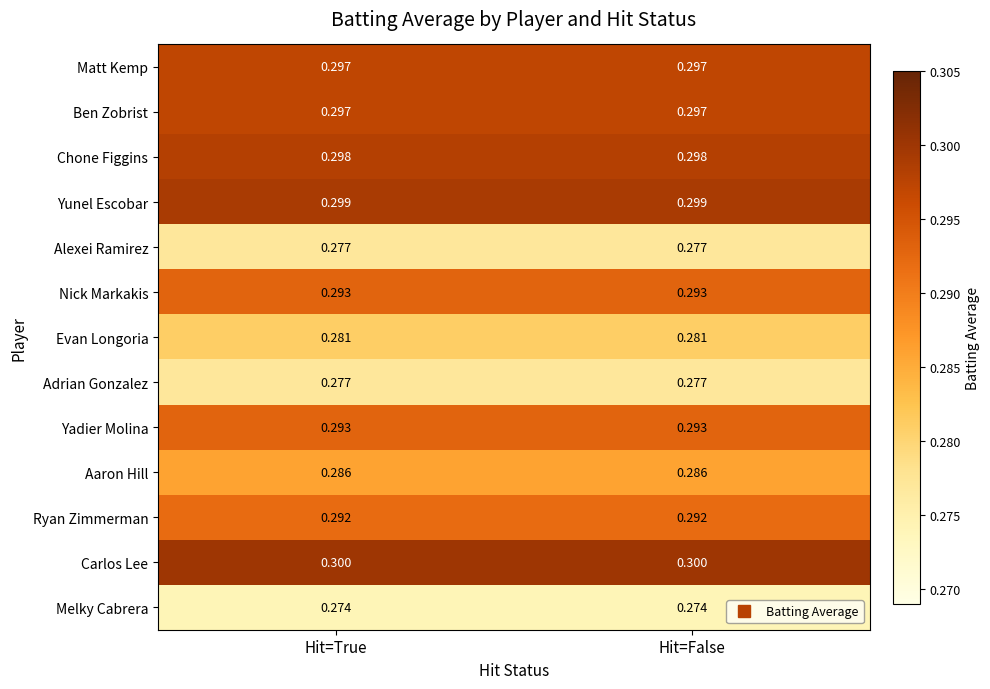

At how many categories does at least one series exceed 0?

2